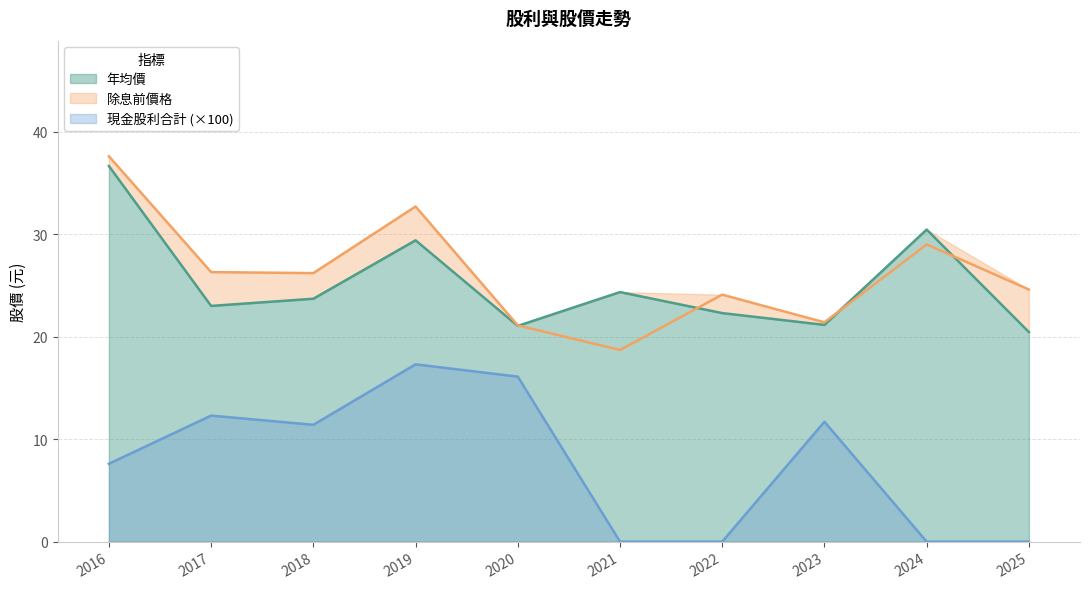

True or false: 年均價 has a value of 23.0 at 2017.

True